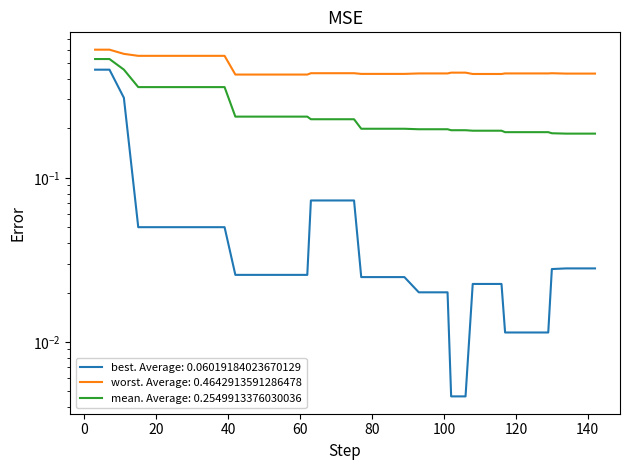

What is the difference between the best values at 125 and 63?

0.1